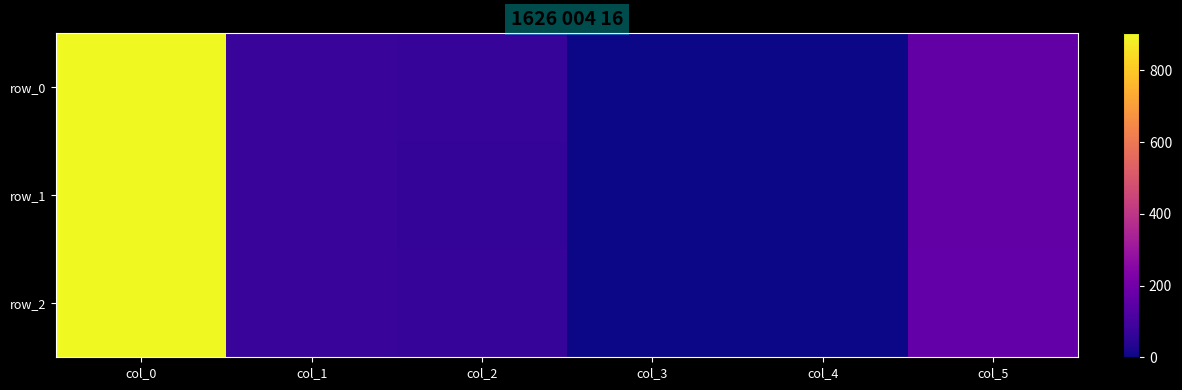

Reading right to left, extract all data points from this chart.

row_0: col_5=165.0	col_4=0.0	col_3=1.5	col_2=68.0	col_1=74.0	col_0=901.0
row_1: col_5=165.0	col_4=0.0	col_3=0.5	col_2=67.0	col_1=73.0	col_0=902.5
row_2: col_5=166.0	col_4=0.0	col_3=0.5	col_2=68.0	col_1=74.0	col_0=903.0